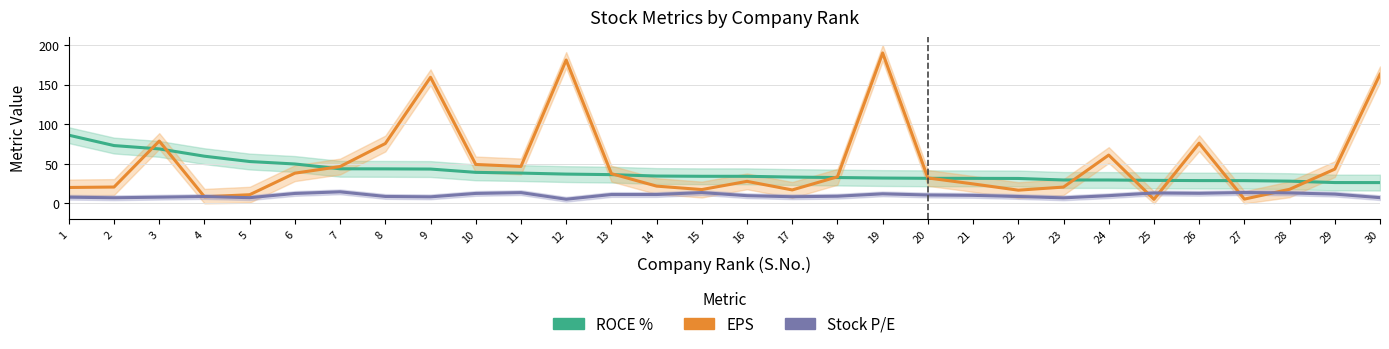

Is the value of EPS at 12 greater than the value of Stock P/E at 4?

Yes